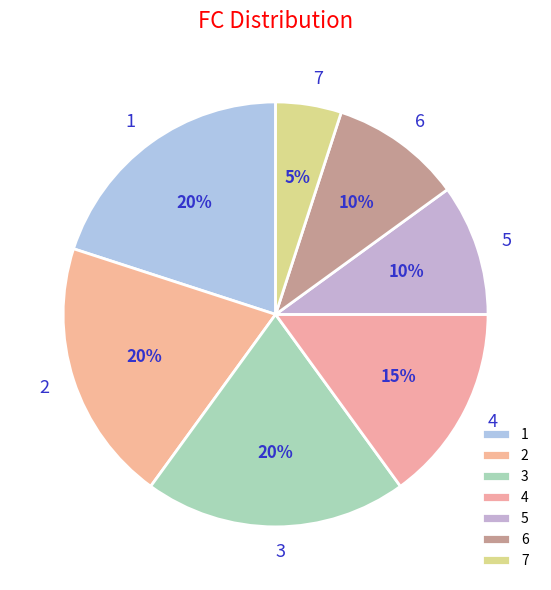

What percentage is the 7 slice, to the nearest percent?

5%